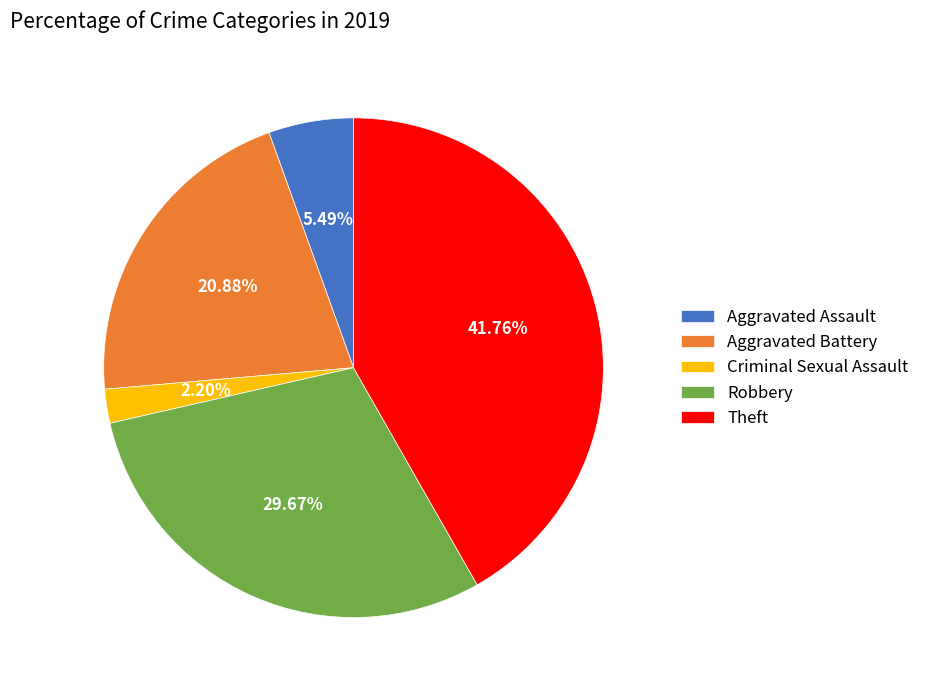

The Criminal Sexual Assault slice represents 9% of the pie. True or false?

False